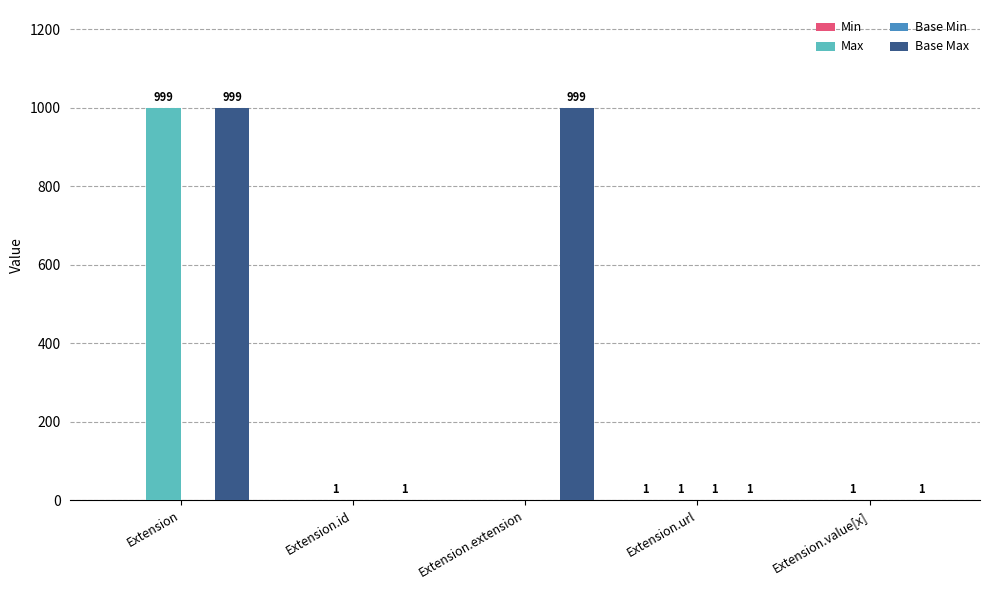

How many groups of bars are there?

5